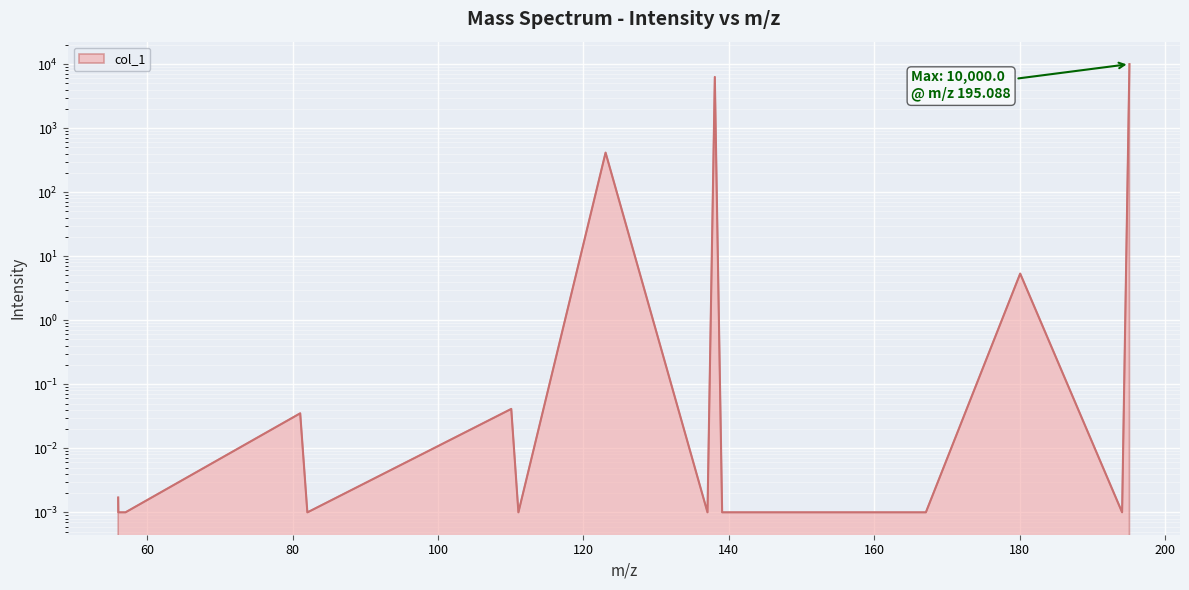

The chart shows a value of 6285.9 at 138.066736. True or false?

True